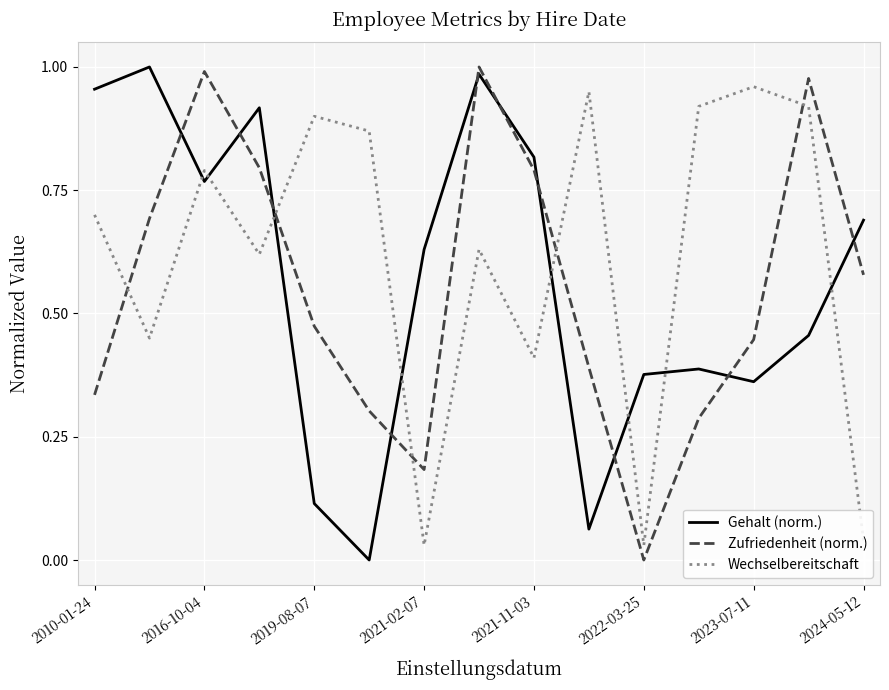

What are all the series names shown in the legend?

Gehalt (norm.), Zufriedenheit (norm.), Wechselbereitschaft